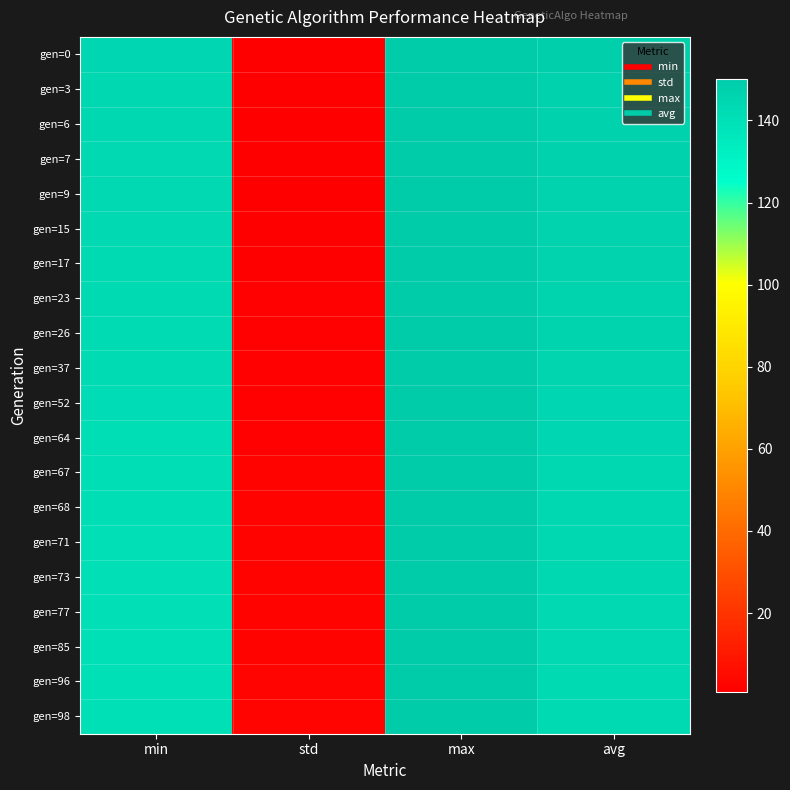

Reading left to right, list all the values displayed in this chart.

gen=0: min=144.4	std=0.8	max=150.1	avg=147.9
gen=3: min=144.1	std=0.9	max=149.9	avg=147.1
gen=6: min=143.8	std=1.0	max=150.2	avg=146.8
gen=7: min=143.7	std=1.0	max=149.9	avg=146.8
gen=9: min=143.4	std=1.1	max=150.0	avg=146.6
gen=15: min=143.2	std=1.2	max=149.8	avg=146.2
gen=17: min=142.9	std=1.2	max=150.2	avg=146.1
gen=23: min=142.9	std=1.4	max=150.2	avg=145.8
gen=26: min=142.2	std=1.4	max=150.0	avg=145.7
gen=37: min=142.1	std=1.5	max=149.9	avg=145.3
gen=52: min=141.5	std=1.7	max=149.9	avg=144.9
gen=64: min=141.4	std=1.9	max=150.1	avg=144.4
gen=67: min=141.4	std=2.0	max=149.8	avg=144.3
gen=68: min=141.3	std=2.0	max=150.2	avg=144.2
gen=71: min=140.7	std=2.1	max=149.9	avg=144.0
gen=73: min=140.7	std=2.1	max=150.0	avg=143.9
gen=77: min=140.4	std=2.2	max=150.0	avg=143.7
gen=85: min=139.9	std=2.4	max=150.2	avg=143.2
gen=96: min=139.8	std=2.7	max=149.9	avg=142.8
gen=98: min=139.8	std=2.7	max=149.8	avg=142.7